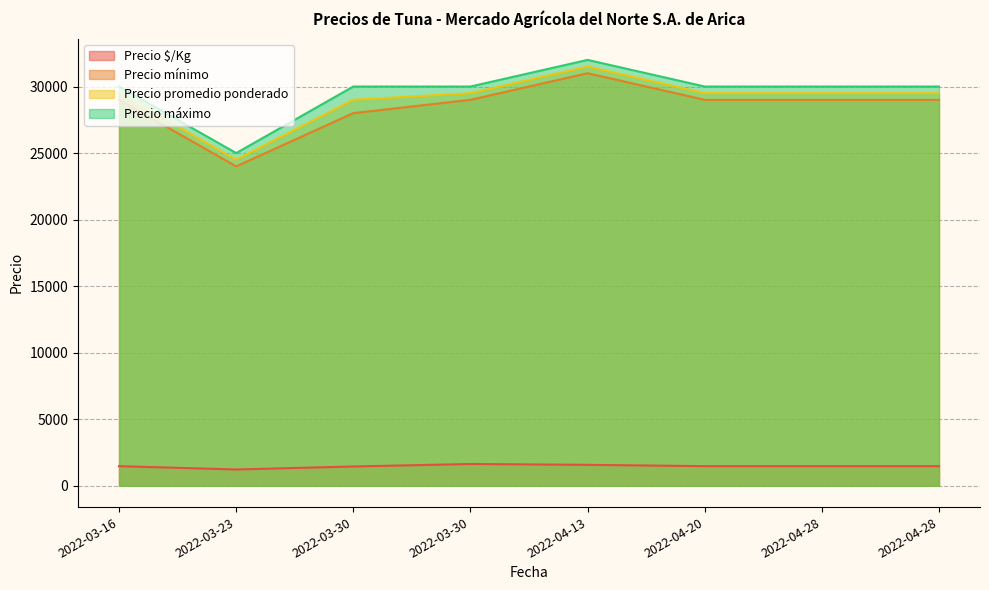

At how many categories does at least one series exceed 25022?

7